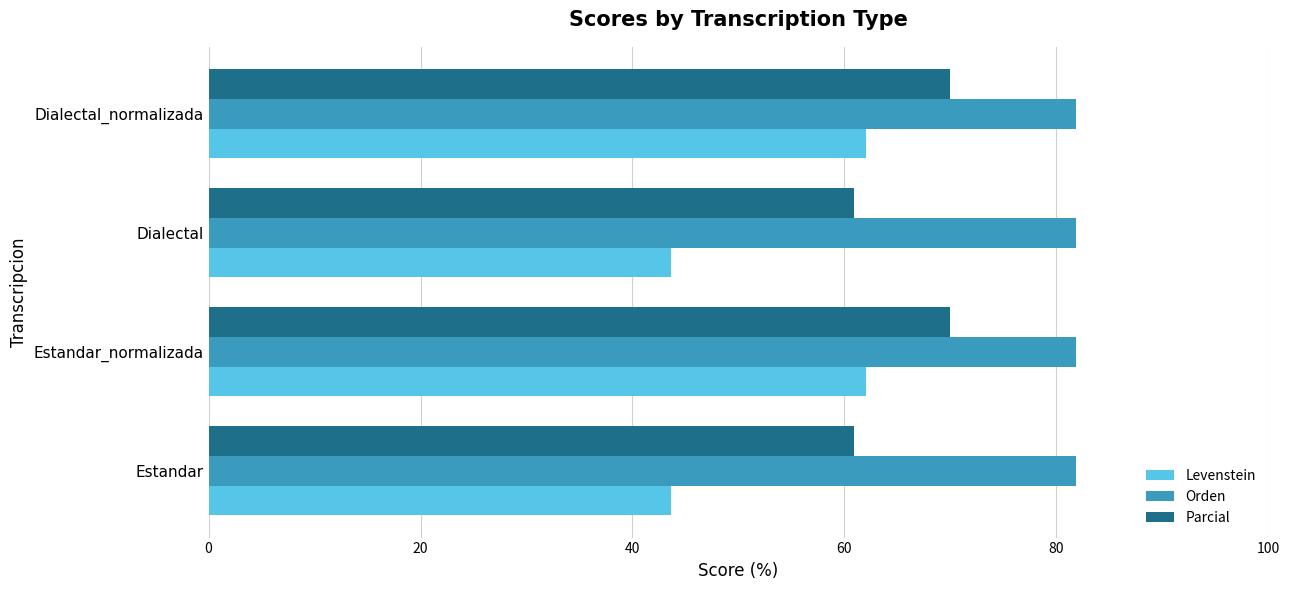

Rank the series at Dialectal_normalizada from lowest to highest value.

Levenstein, Parcial, Orden